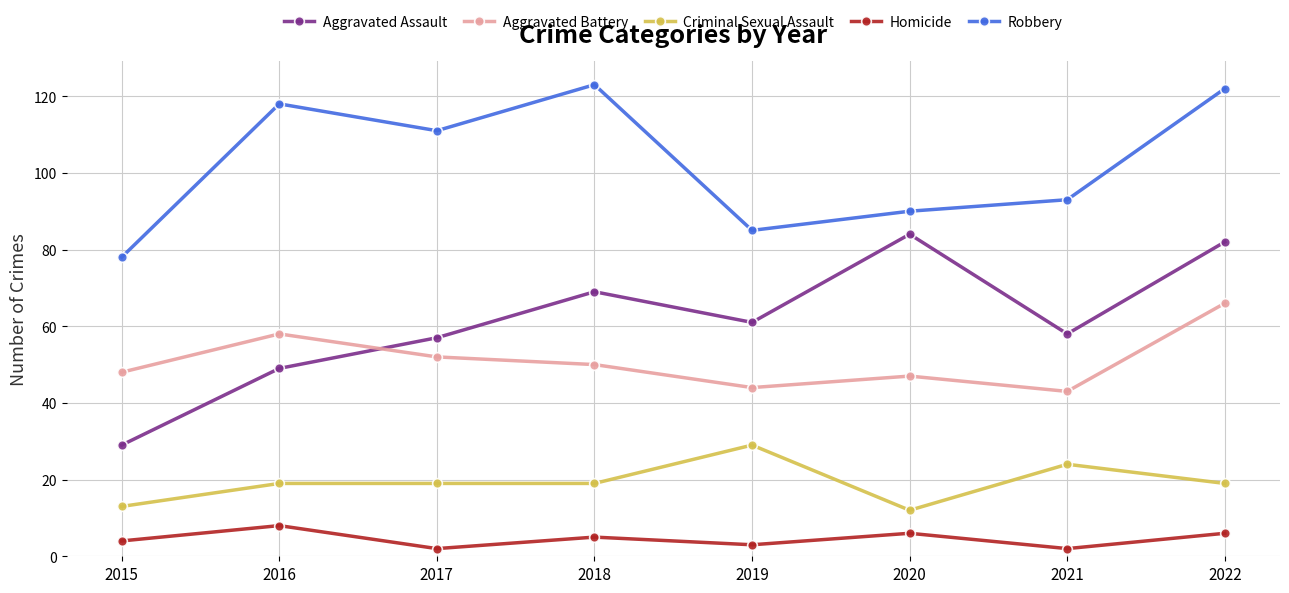

Where do Aggravated Battery and Aggravated Assault first cross each other?

2016 and 2017